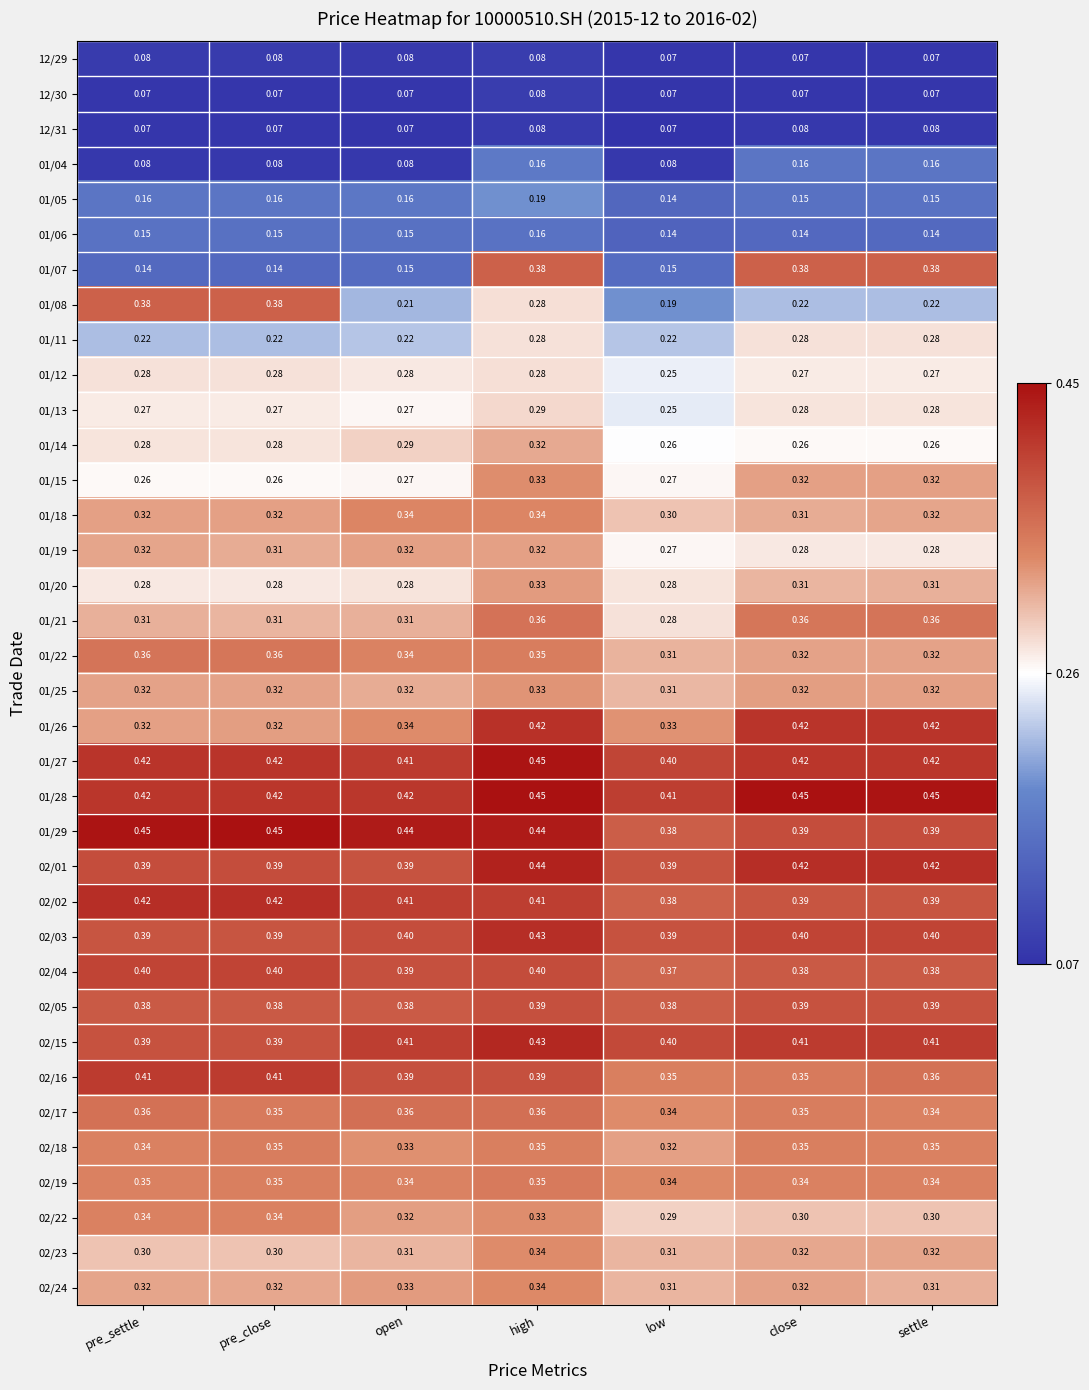

At which label does 01/25 reach its peak?

high